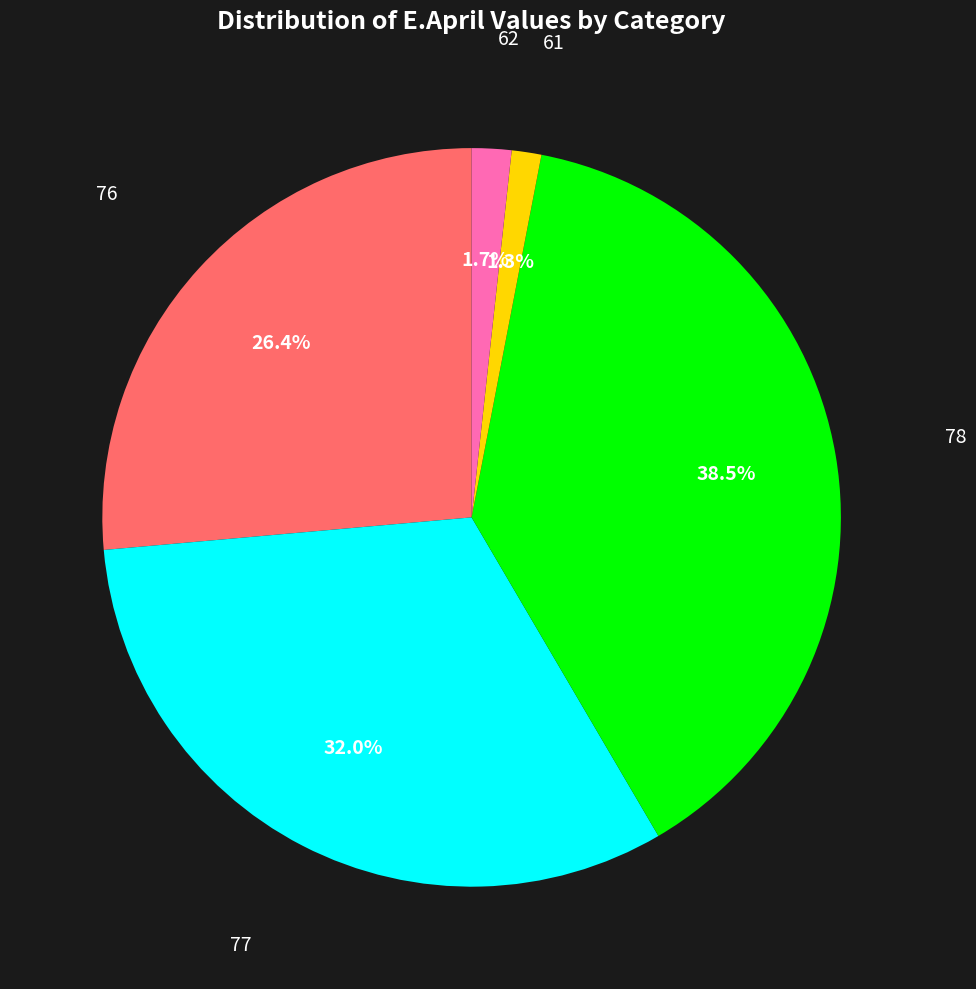

Does any single category account for the majority?

No